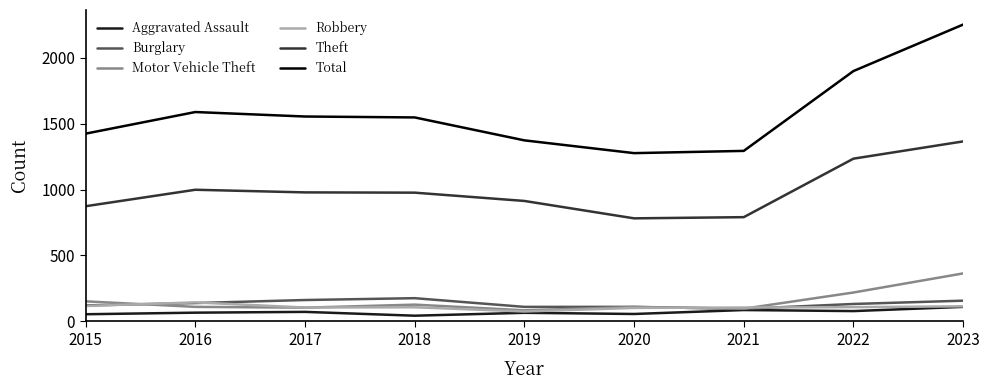

Which series has the widest spread of values?

Total